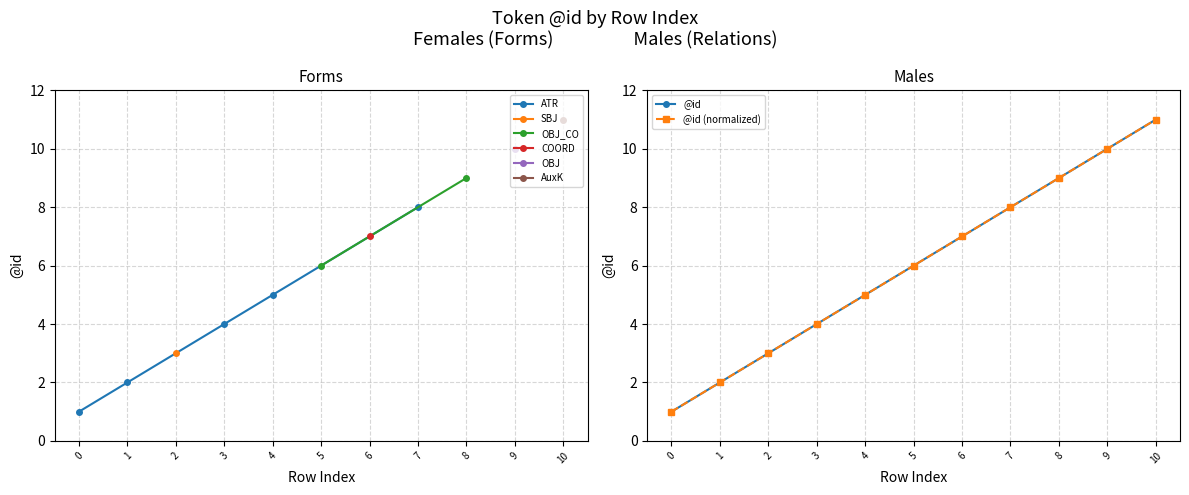

True or false: the data has more than 2 interior local peaks.

False